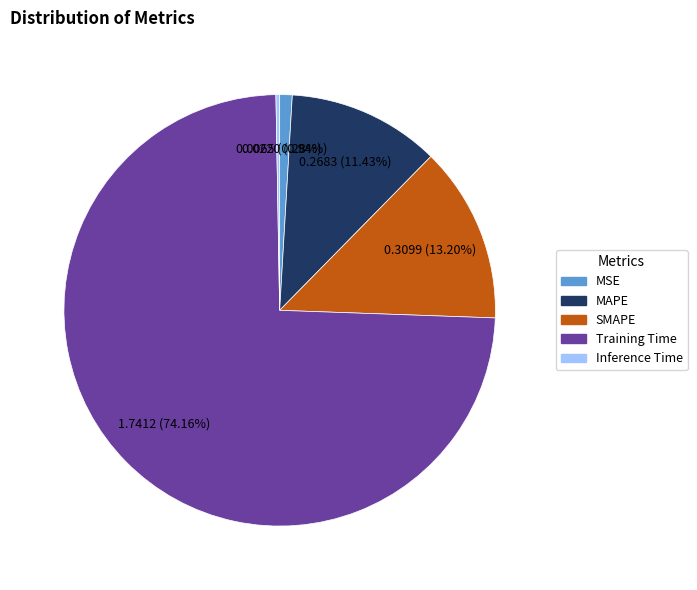

Which category has the biggest portion of the pie?

Training Time